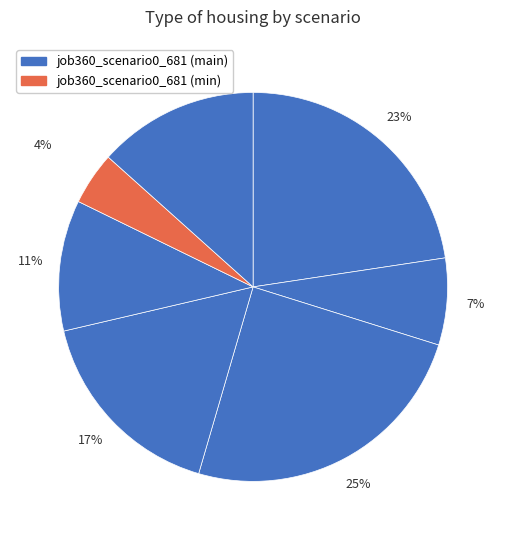

To the nearest percent, what is the average slice percentage?

14%